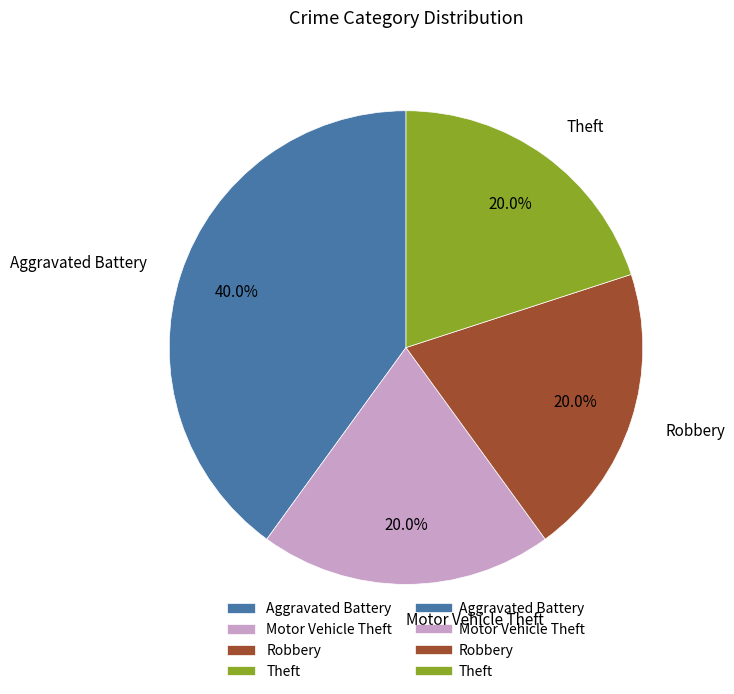

To the nearest percent, what is the combined percentage of Robbery and Theft?

40%